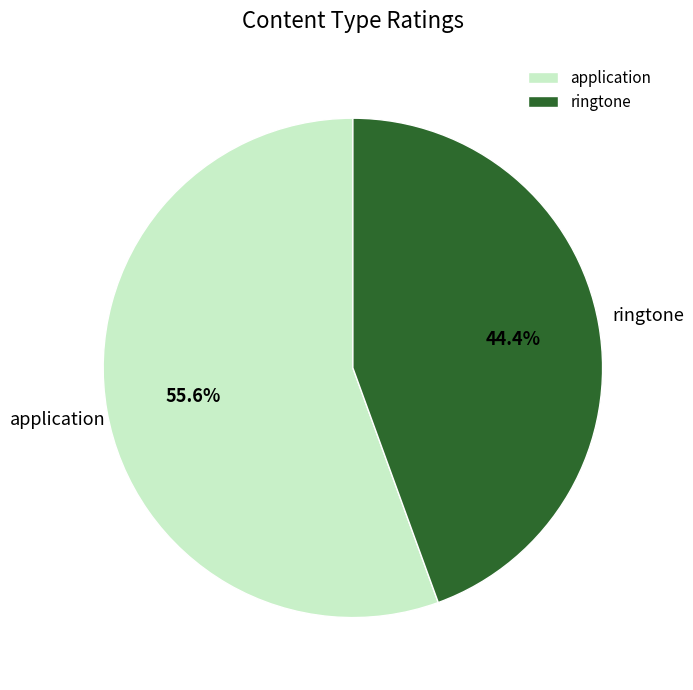

Which slice is the largest?

application